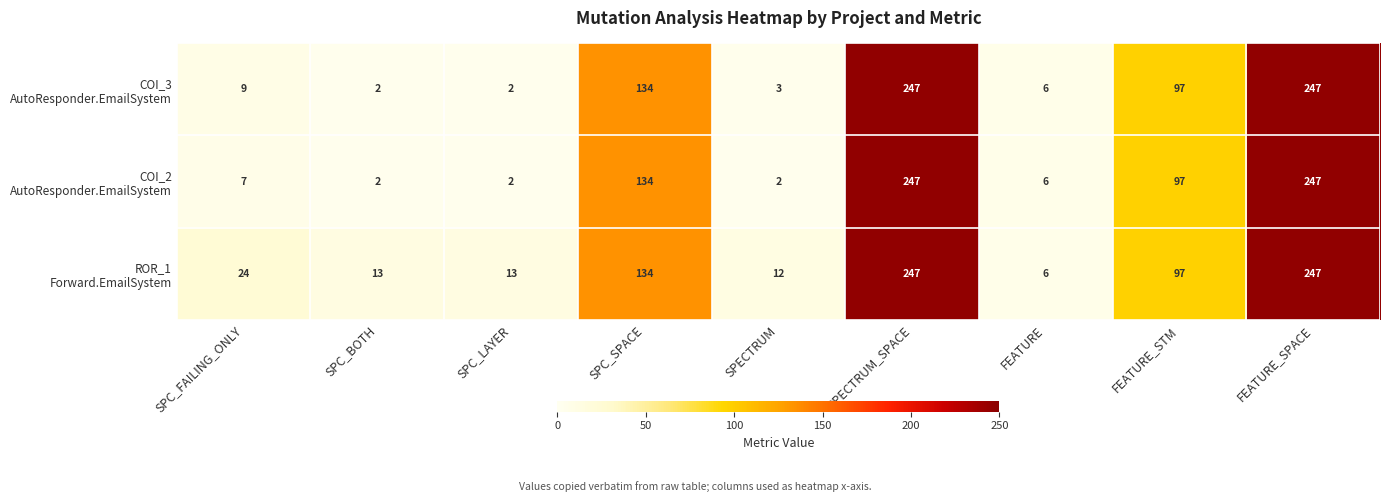

What is the total value across all series at SPC_BOTH?

17